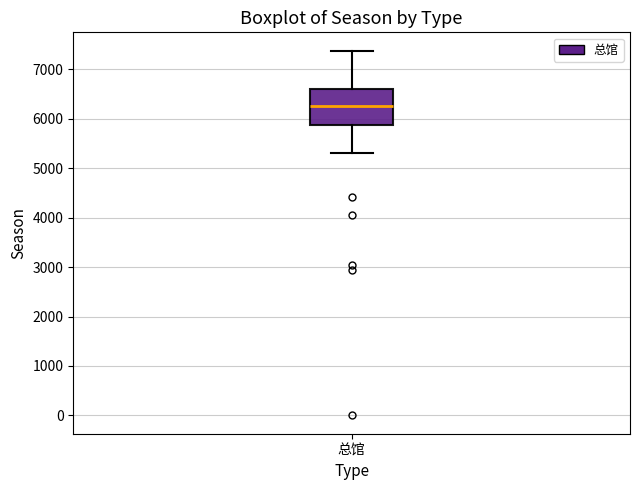

Transcribe this box plot: give where the median line is, the range the box spans, and where the two whiskers end, as read against the y-axis. The values are not printed on the chart, so give them approximately, as read against the axis.

median 6200, box 5900 to 6600, whiskers 5300 to 7400